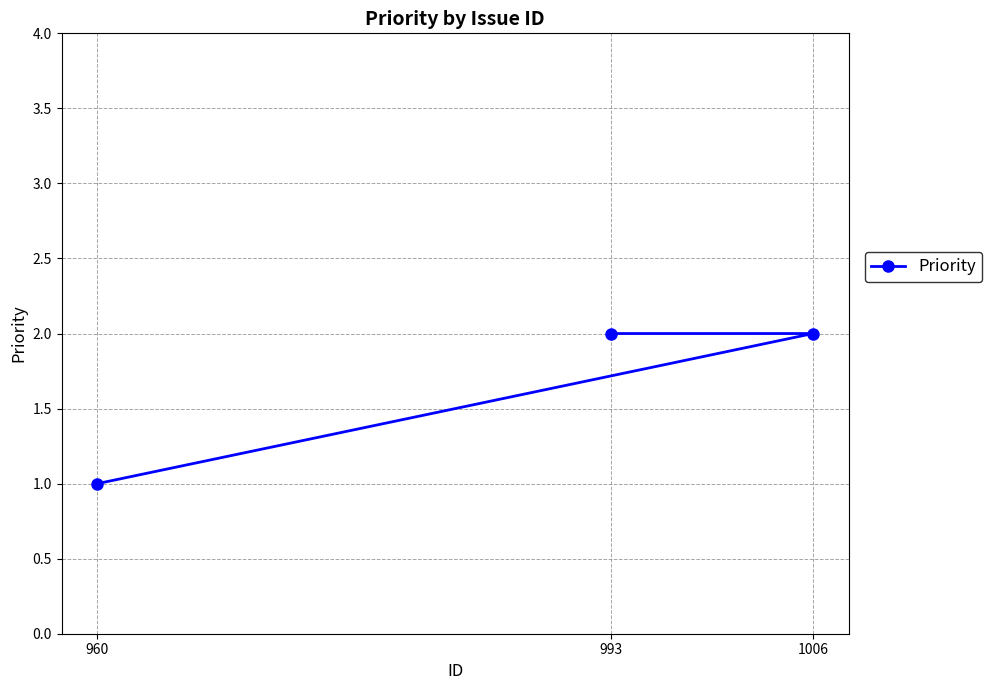

Reading left to right, extract all data points from this chart.

960=1	993=2	1006=2